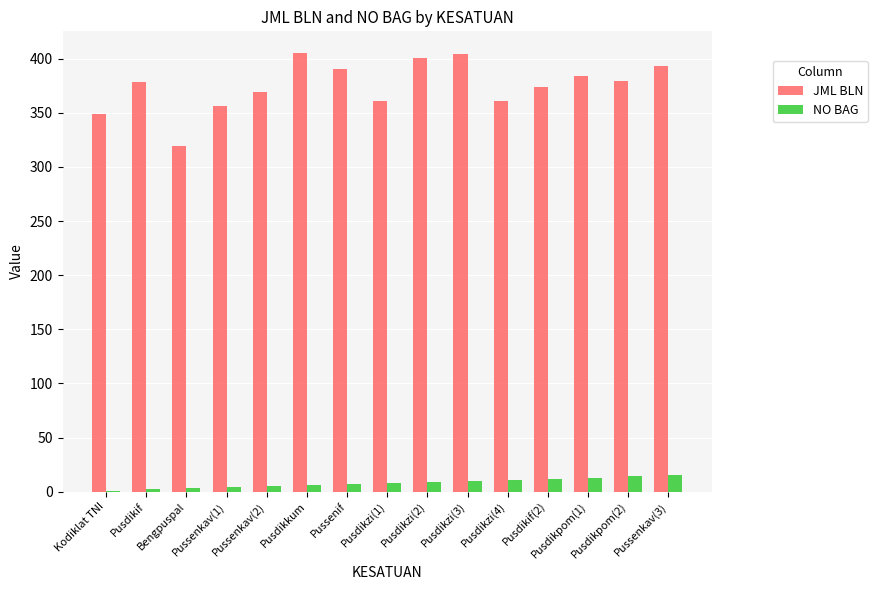

What is the total value across all series at Kodiklat TNI?

350